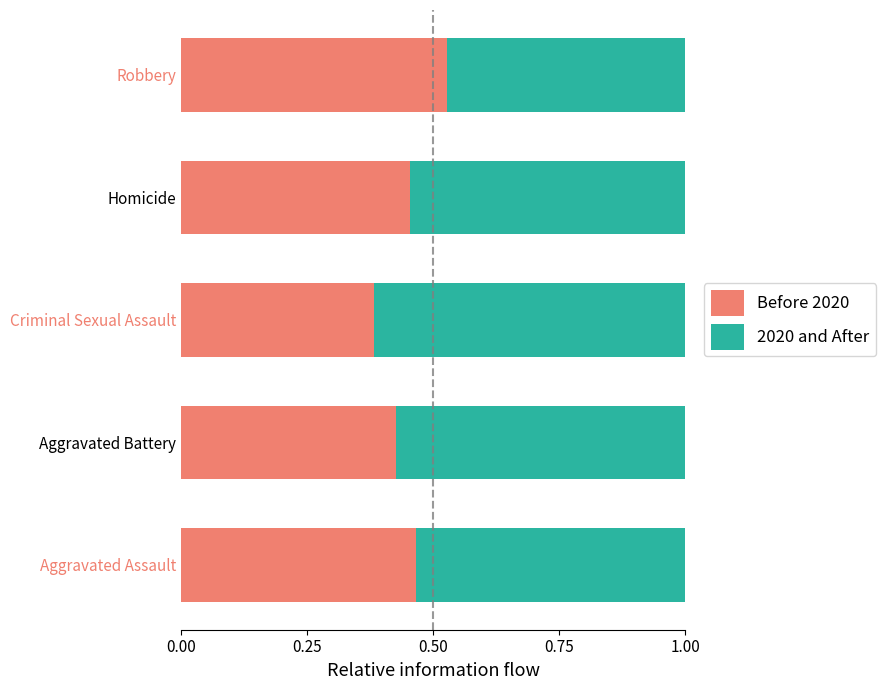

Which category has the highest value in the Before 2020 series?

Robbery